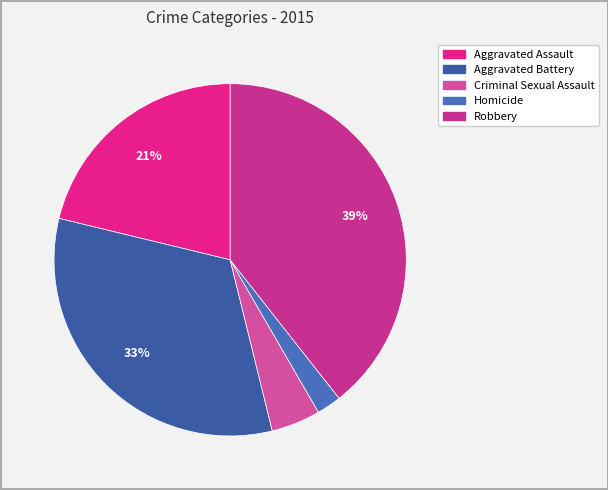

What portion of the pie excludes Aggravated Battery?

67.4%